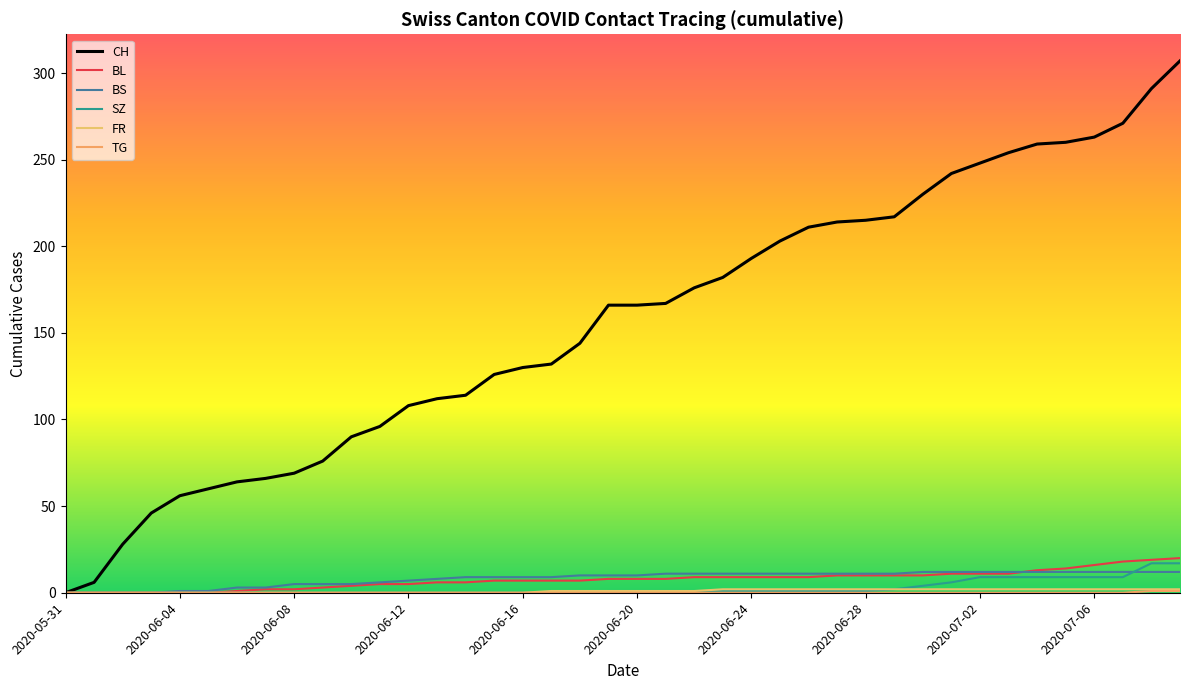

How many lines are shown in the chart?

6